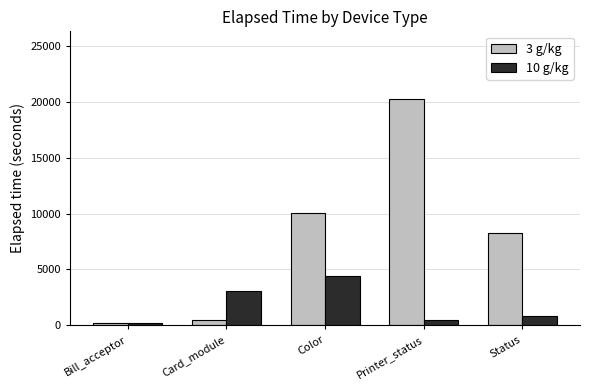

Is it true that 3 g/kg equals 10049.8 at Color?

True